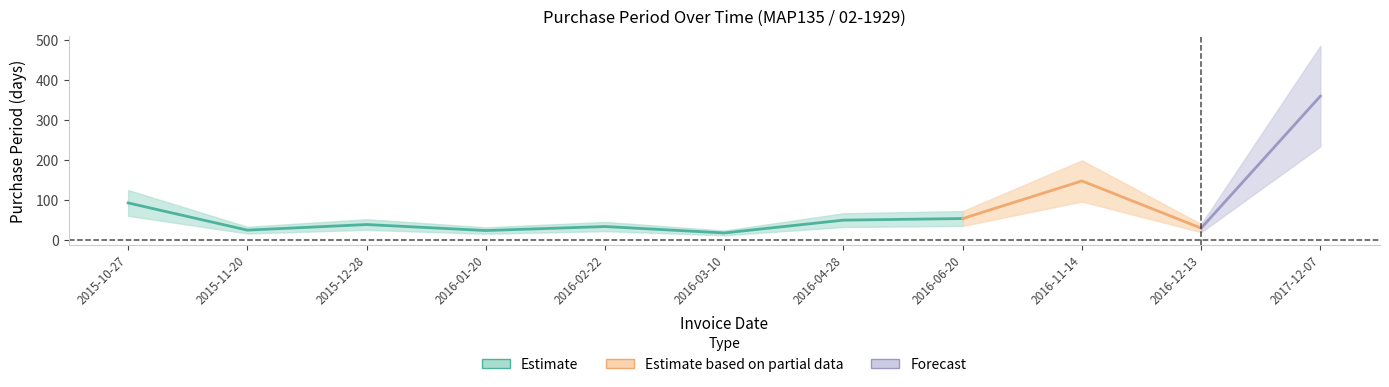

What is the sum of all values?

864